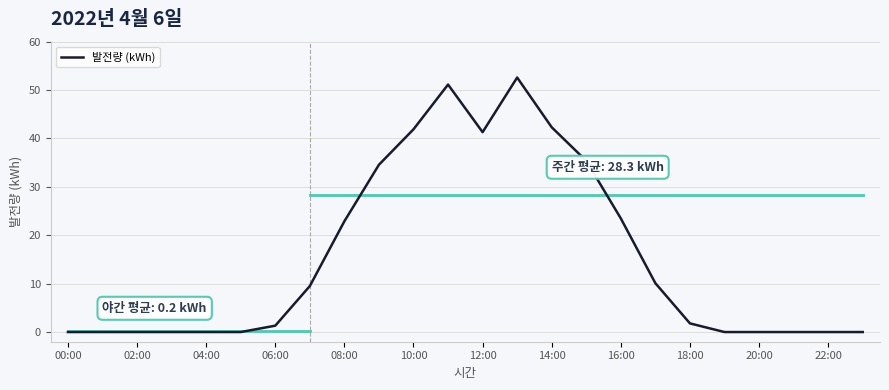

What is the greatest value displayed?

52.6